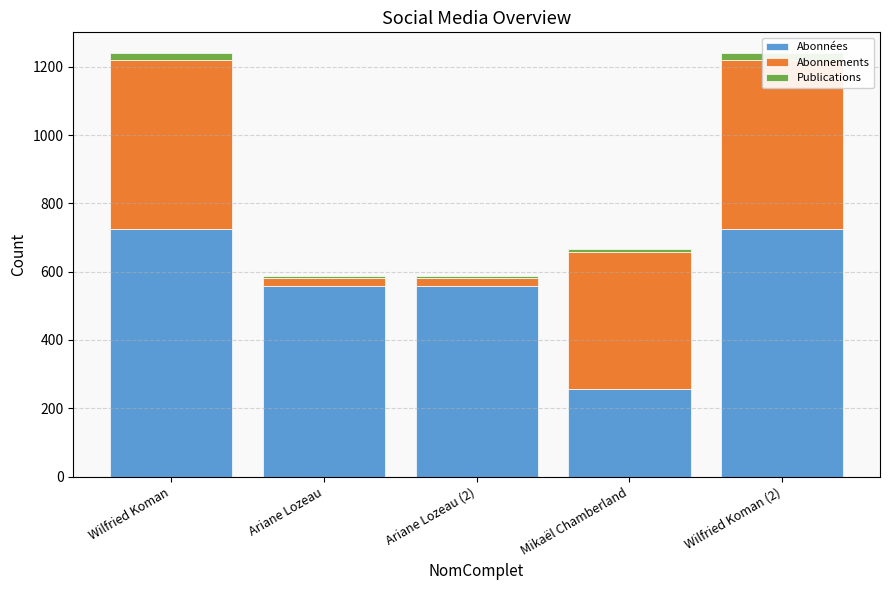

What is the value of the Abonnements bar at the 4th from the left?

401